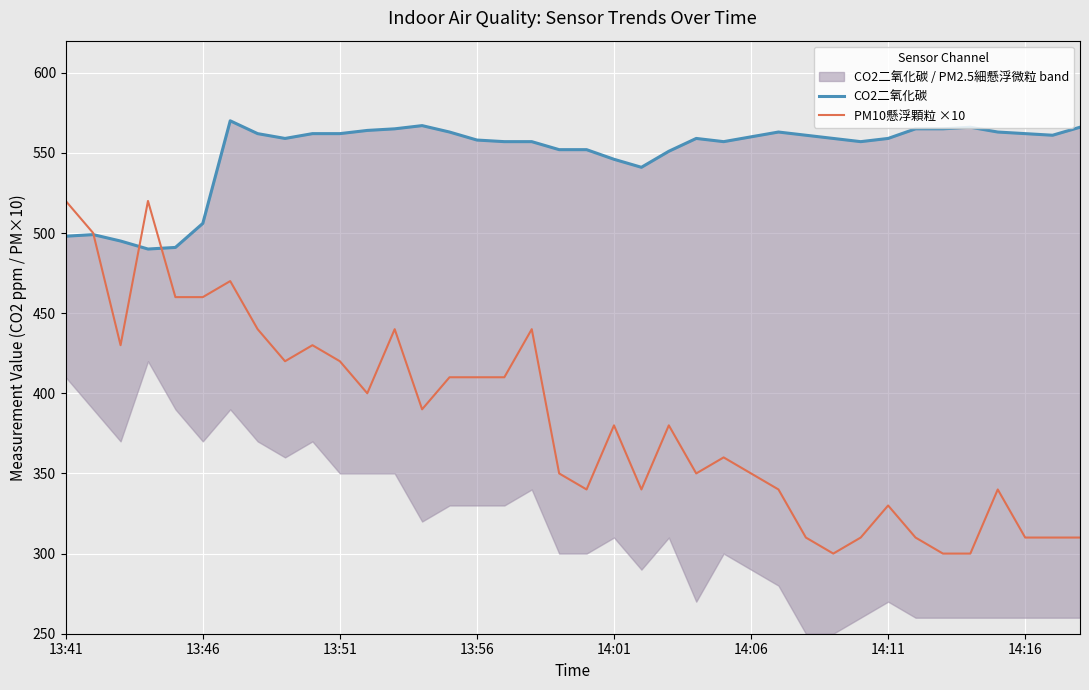

What is the minimum value for PM10懸浮顆粒 ×10?

300